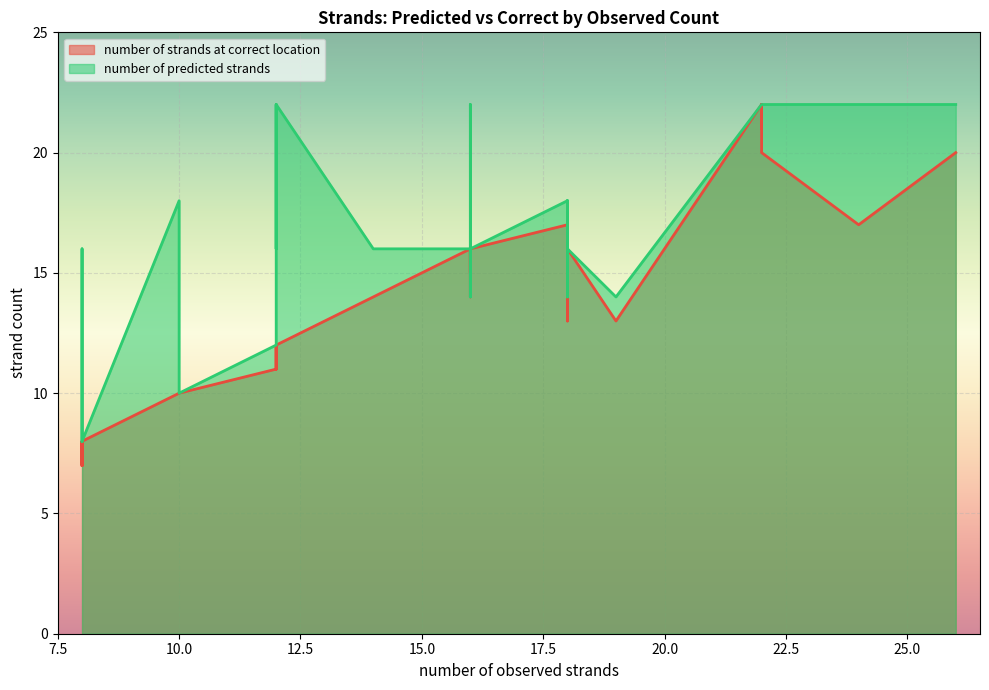

How many lines are shown in the chart?

2